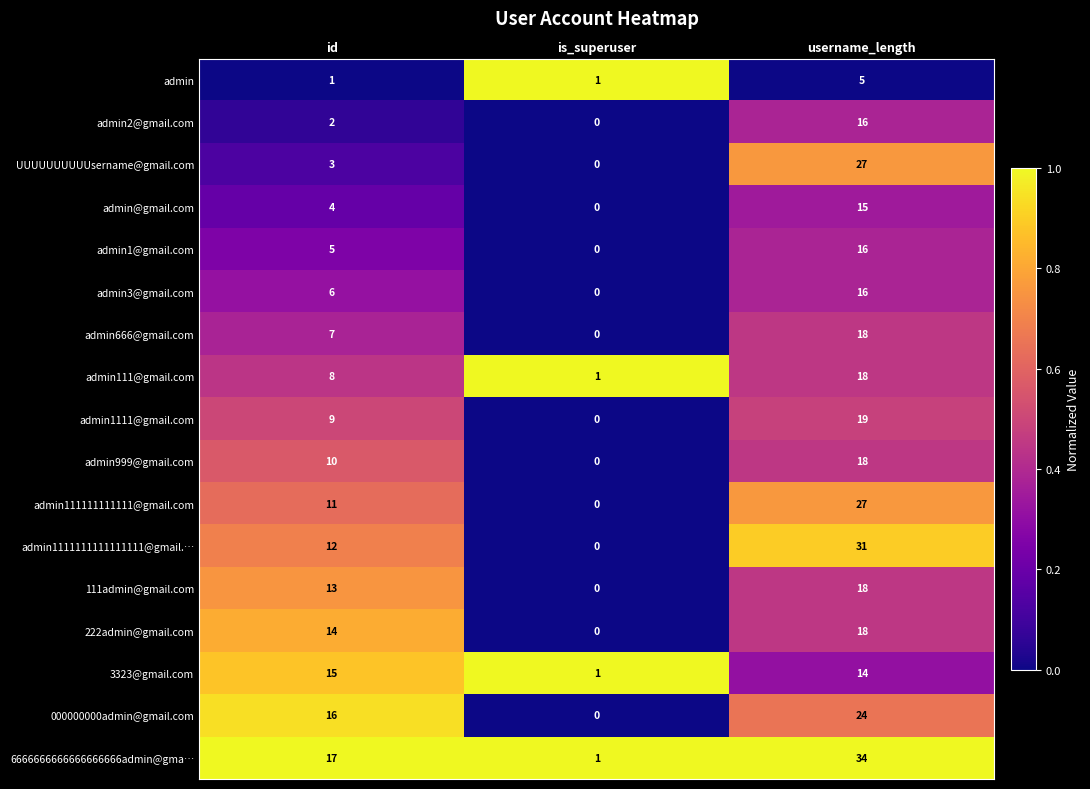

Between id and username_length, which series saw the biggest shift?

UUUUUUUUUUsername@gmail.com